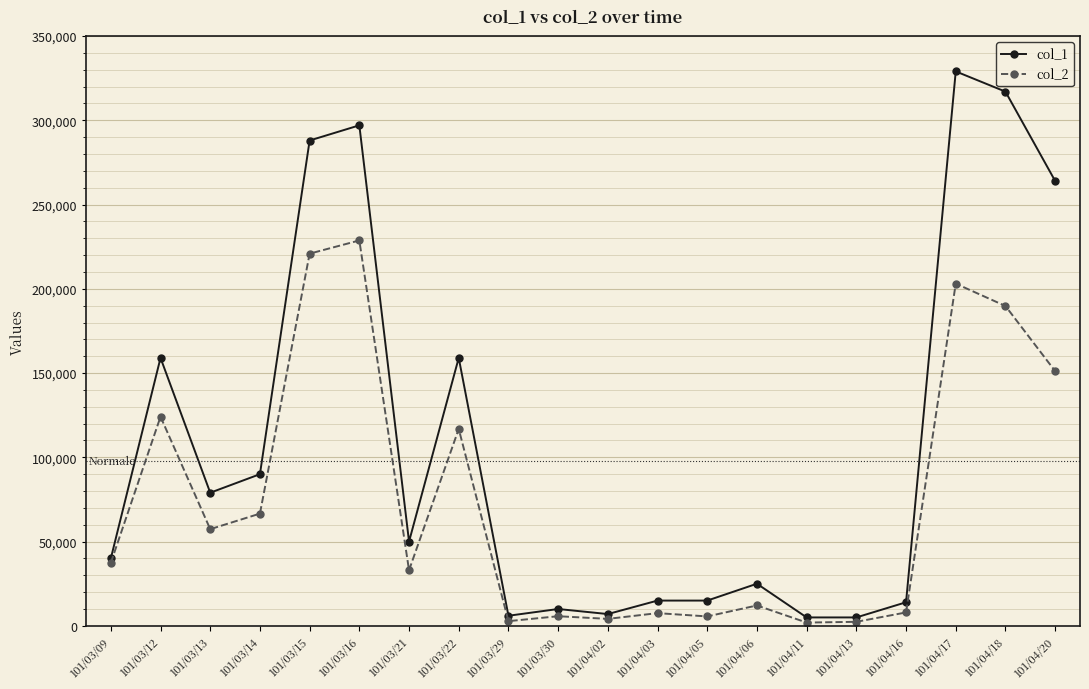

What is the difference between the maximum and second lowest values in the col_1 series?

324000